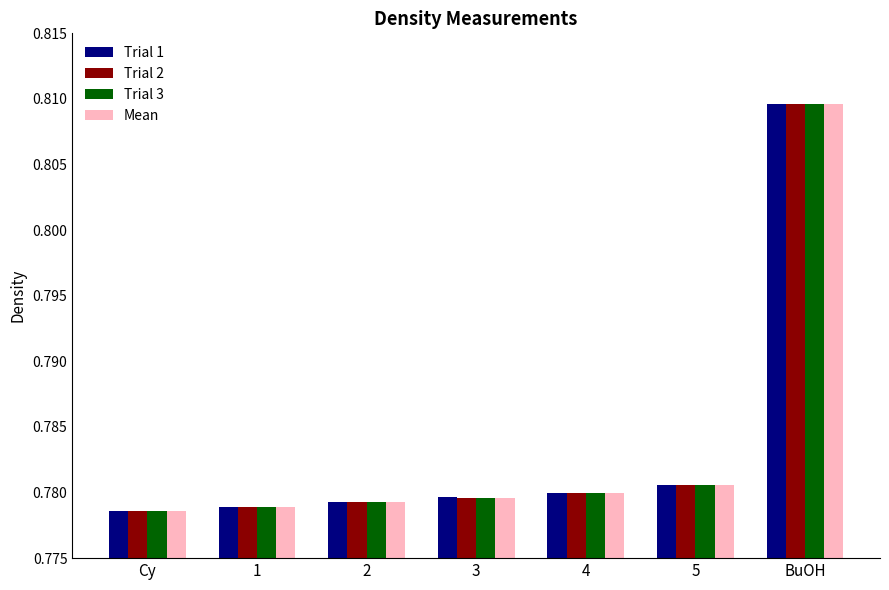

Between 1 and 5, which series saw the biggest shift?

Trial 1